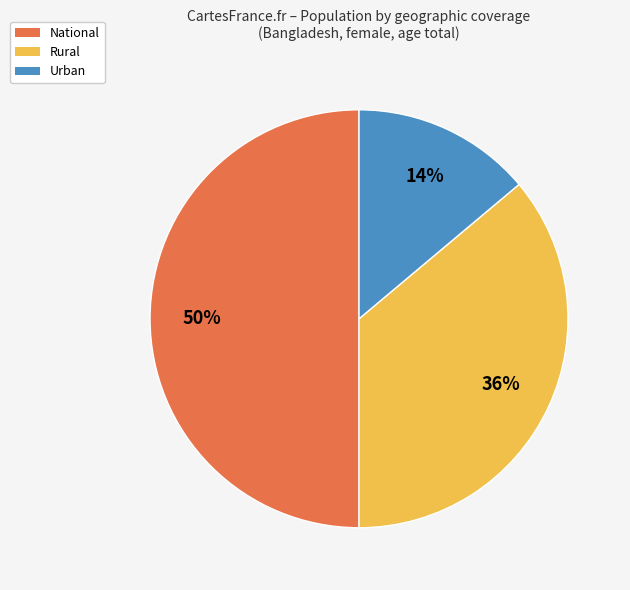

To the nearest percent, what is the average slice percentage?

33%